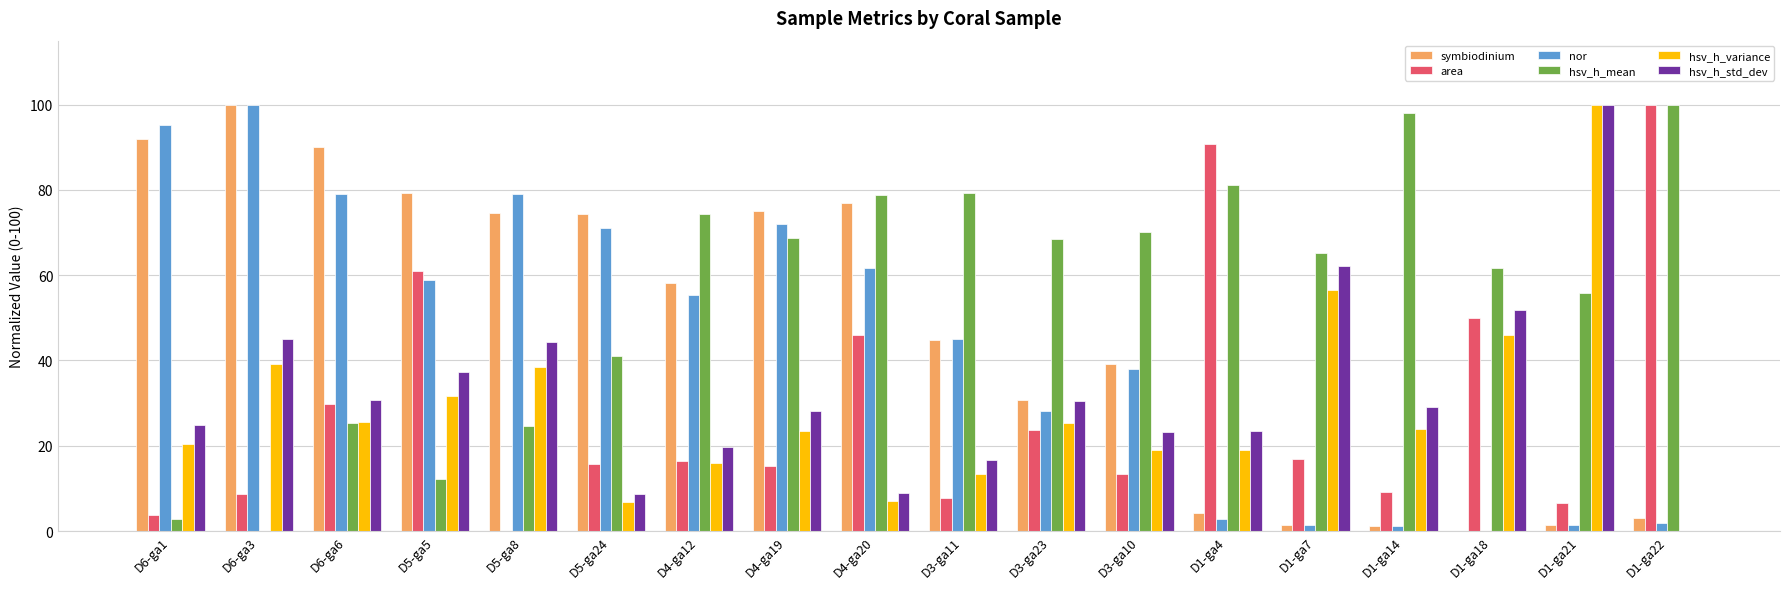

What is the sum of the symbiodinium values at D1-ga4 and D5-ga5?

83.6